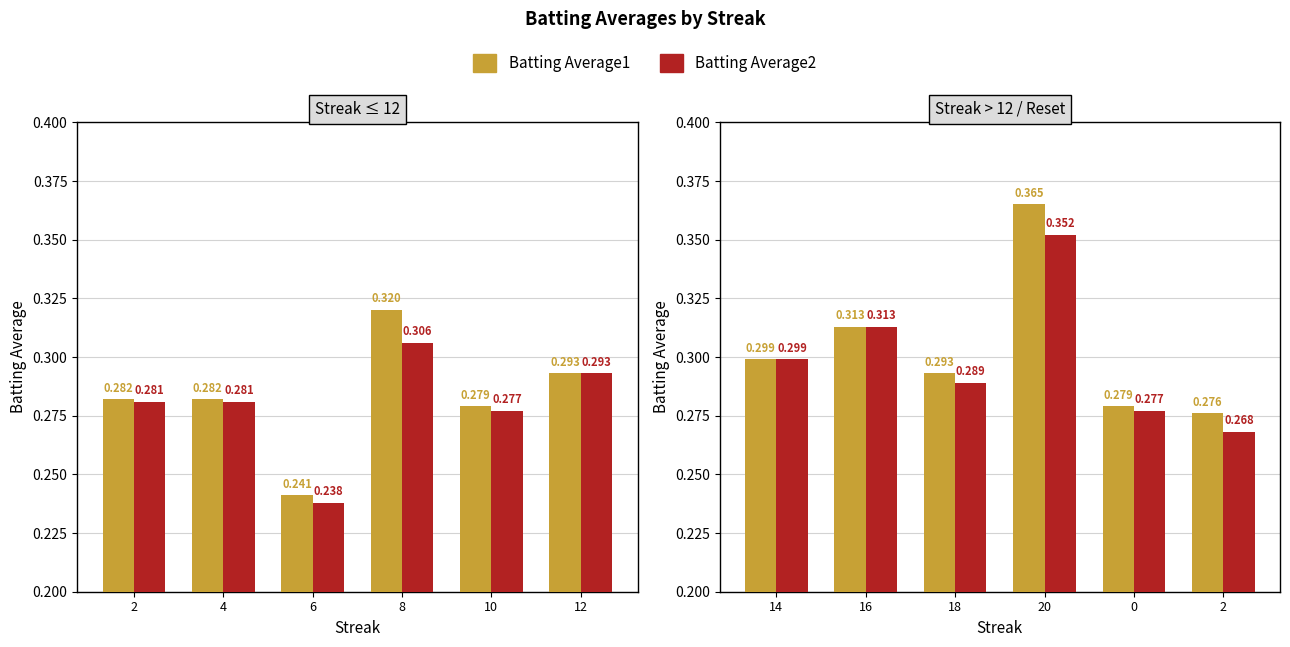

Does the chart contain stacked bars?

No